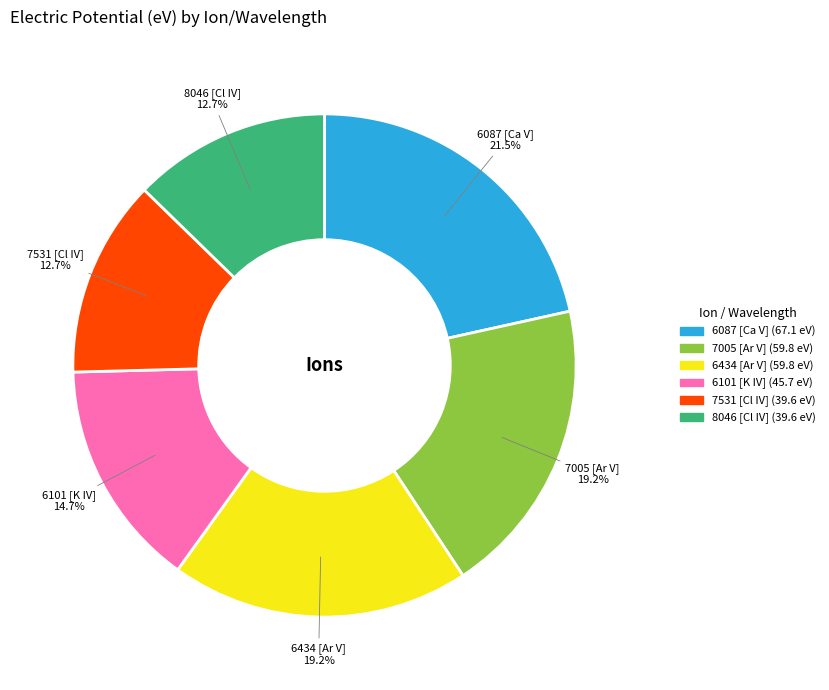

Approximately how many times larger is the value at 6101 [K IV] compared to 7531 [Cl IV]?

1.2